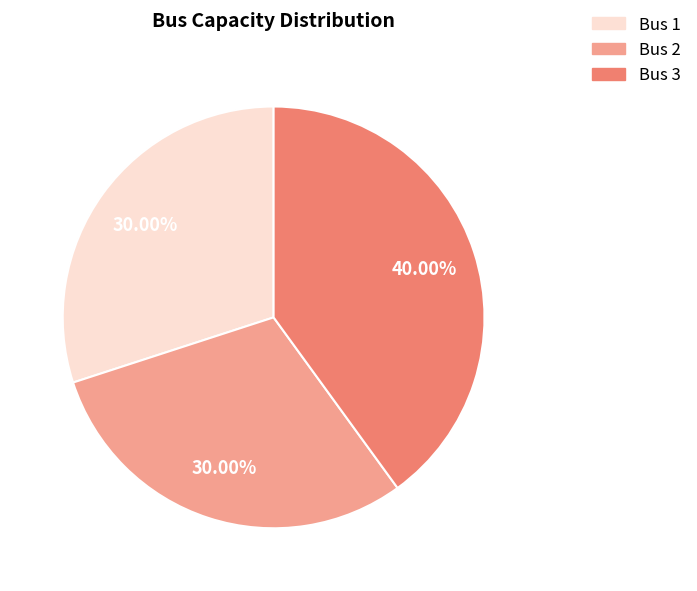

Is there a majority slice in this chart?

No